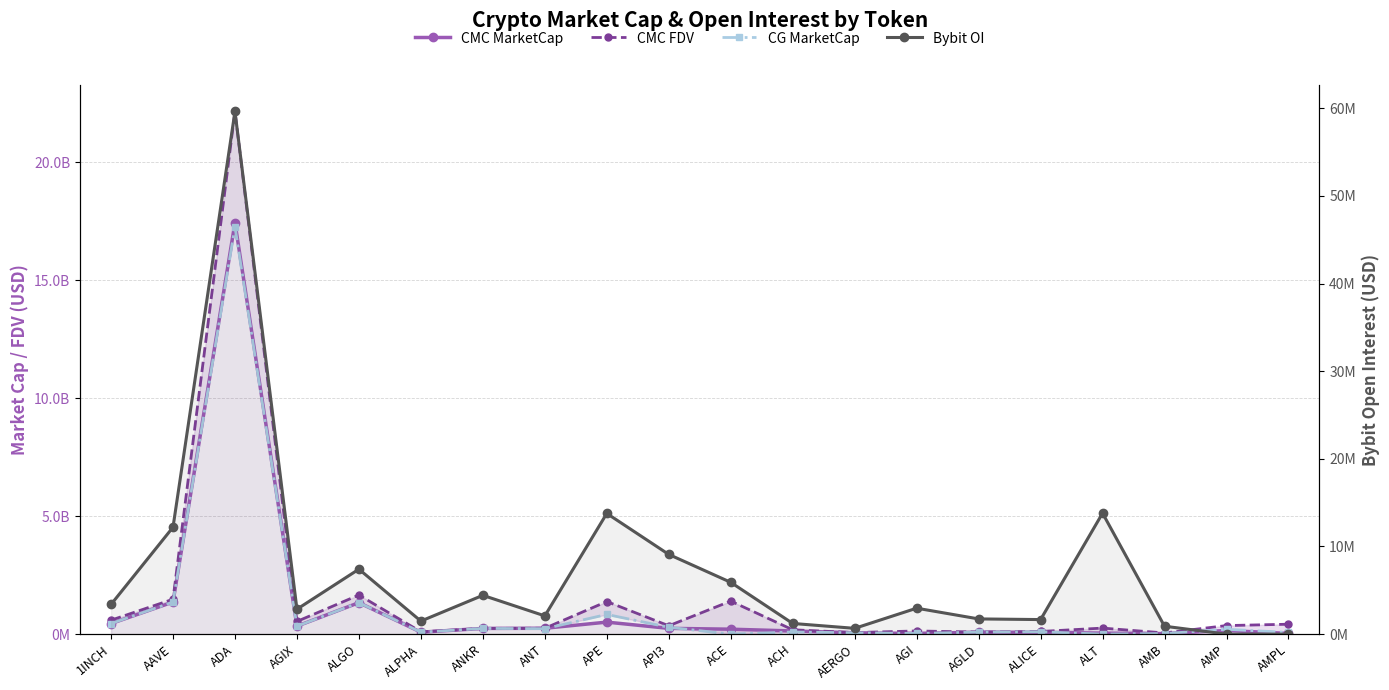

The CMC MarketCap series shows 90603460 at ACH. True or false?

False